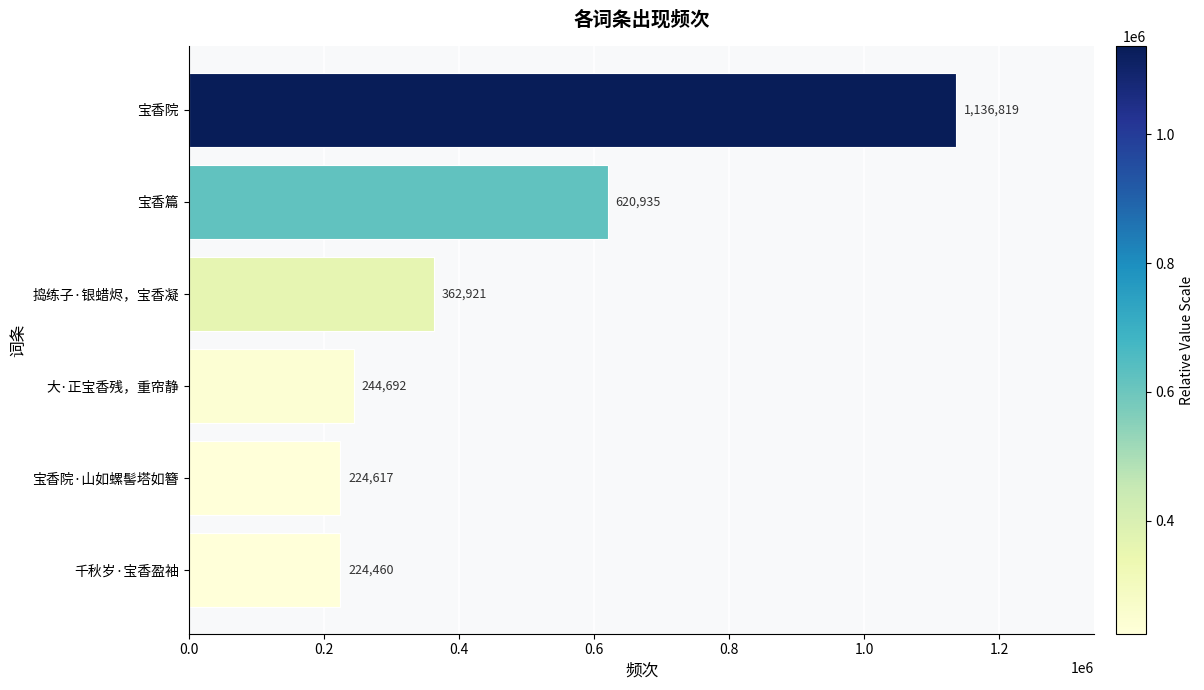

How many bars are there in total?

6